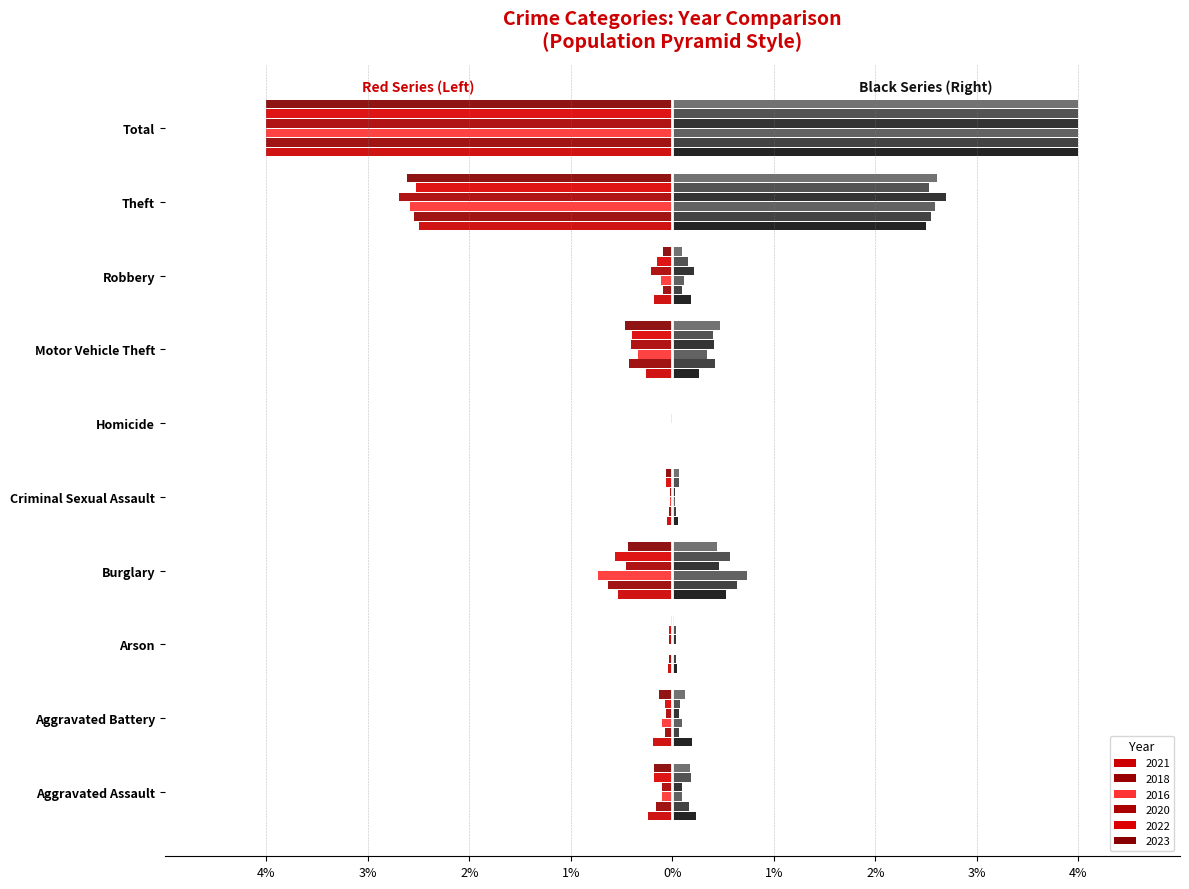

True or false: 2018 has a value of -0.0 at Aggravated Battery.

False